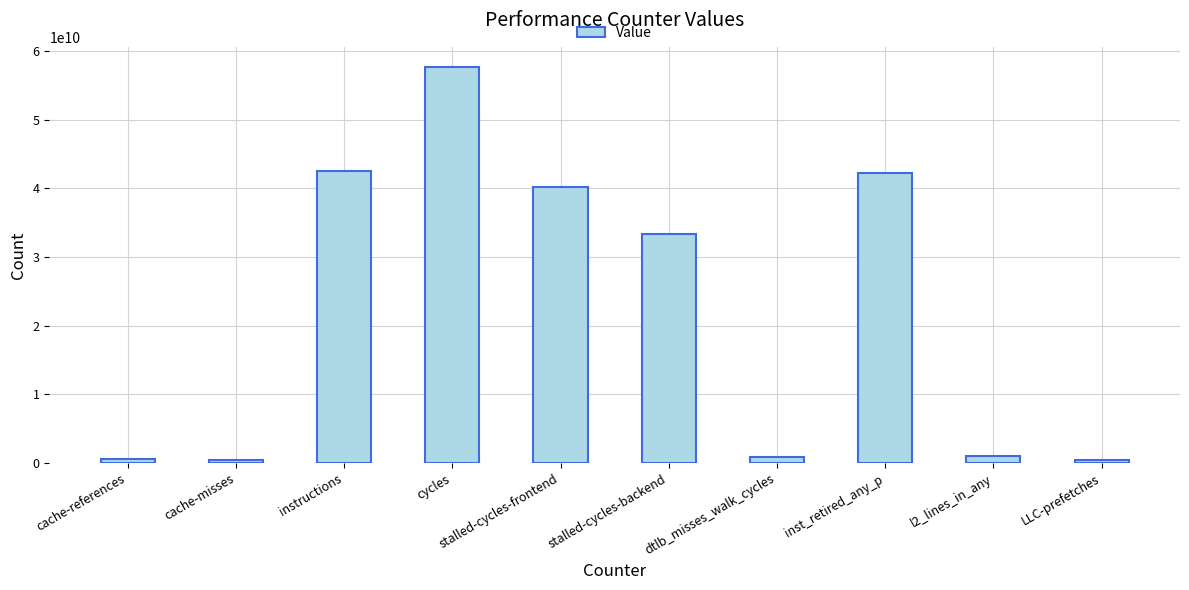

Which category has the highest value across all series?

cycles